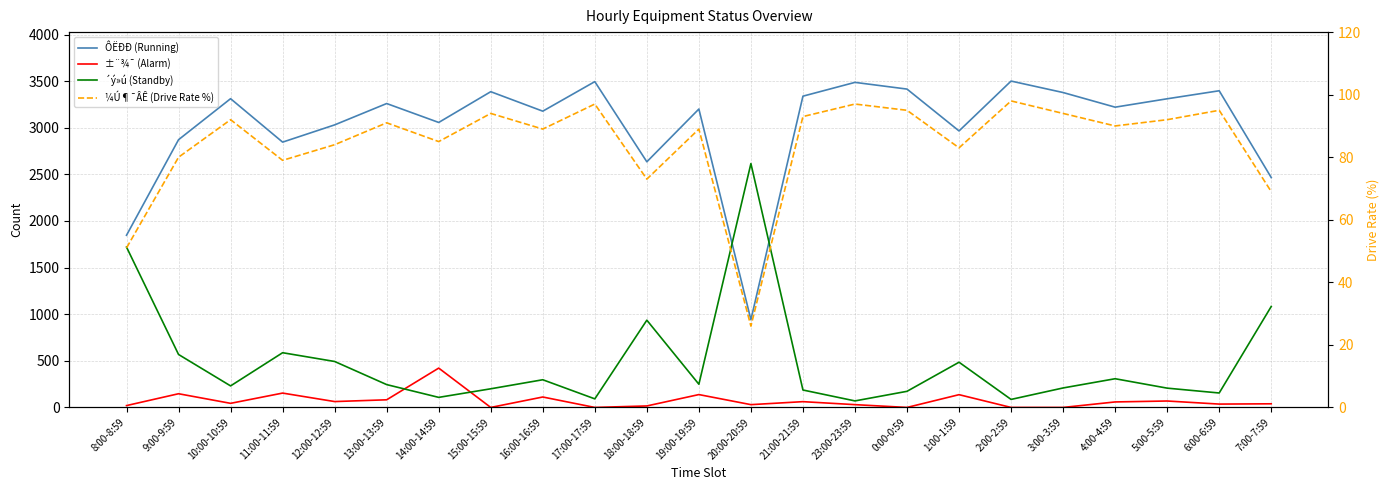

What position from the right is 16:00-16:59?

15